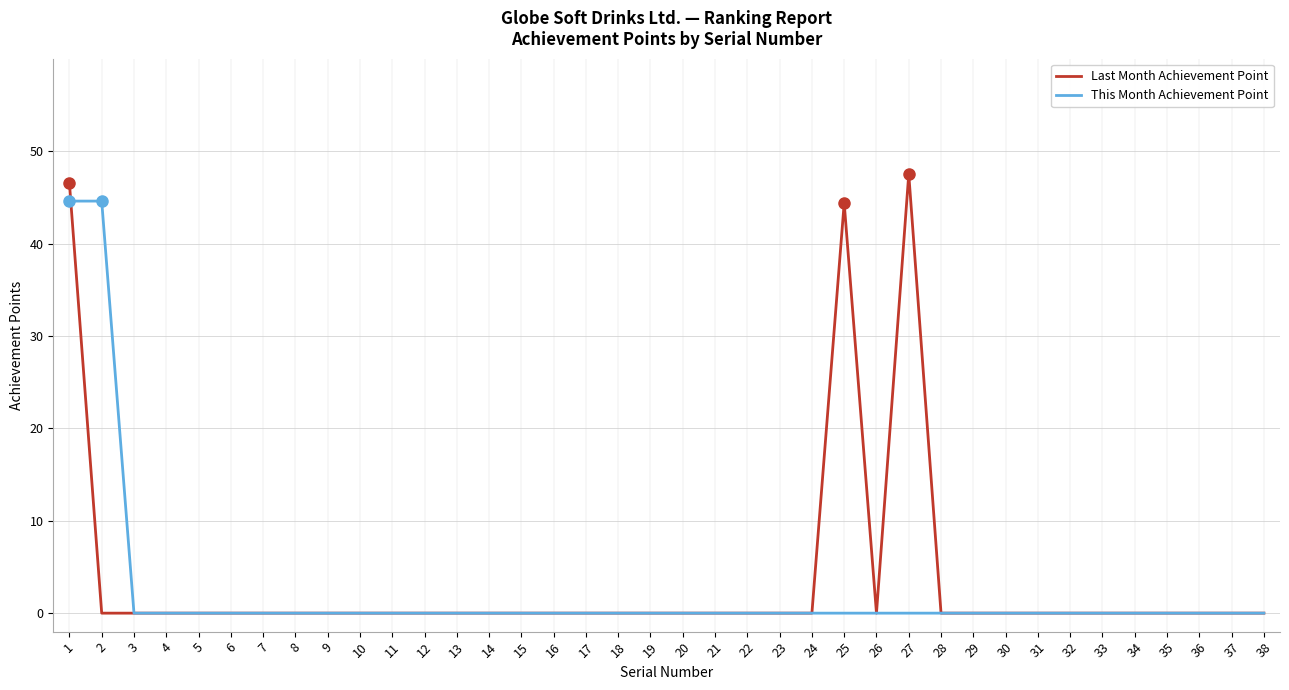

Which series has the widest spread of values?

Last Month Achievement Point